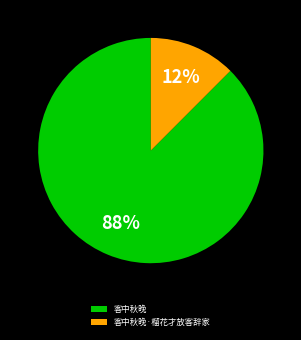

To the nearest percent, what is the average slice percentage?

50%